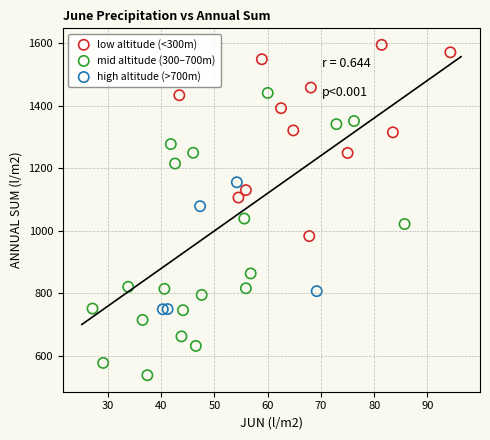

Which series contains the highest Y value?

low altitude (<300m)